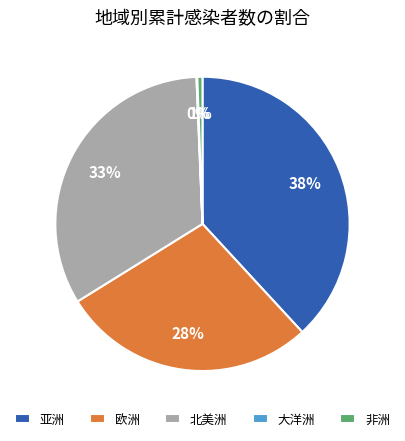

What is the largest slice in the pie chart?

亚洲